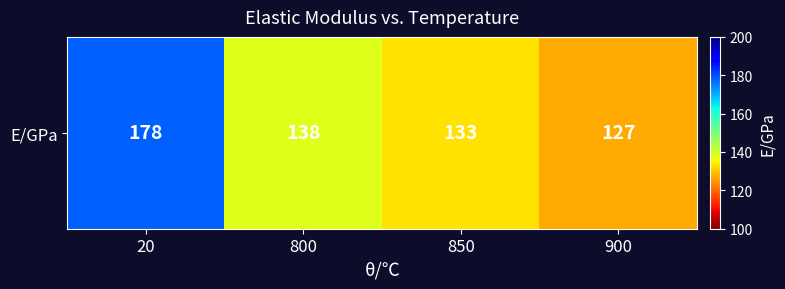

The value at 850 is 207. True or false?

False